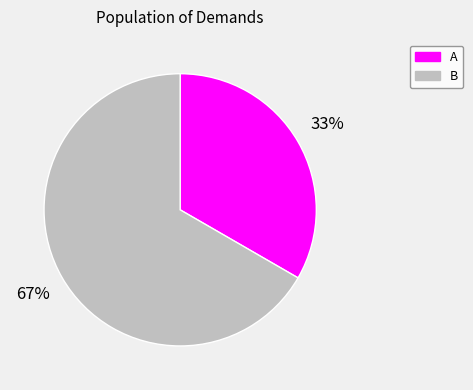

Which category has the biggest portion of the pie?

B